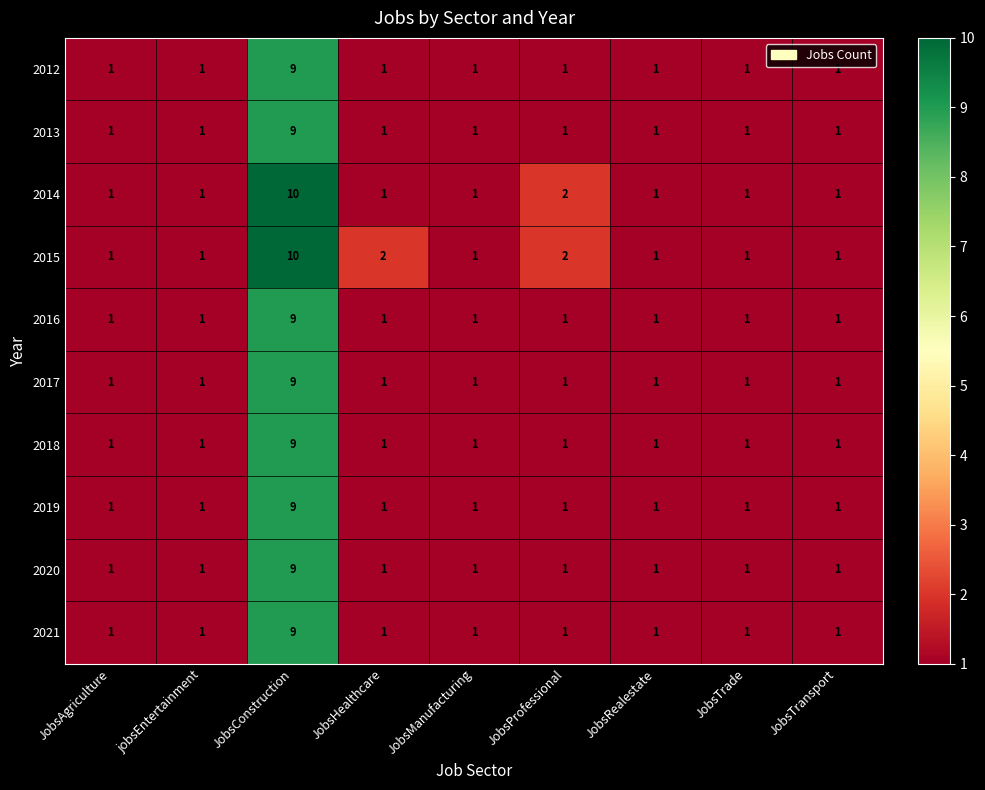

At which category is the sum across all series the highest?

JobsConstruction